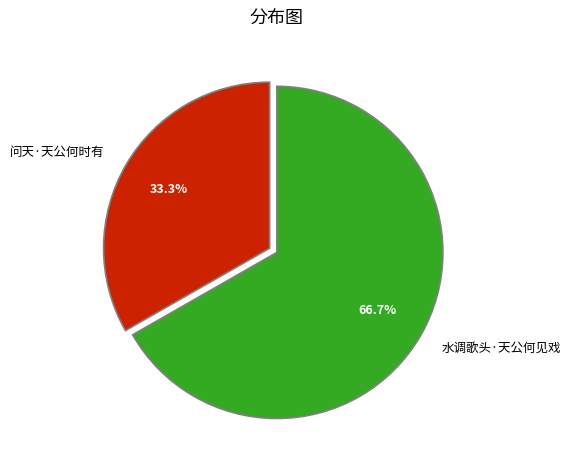

Count the number of slices in the pie.

2